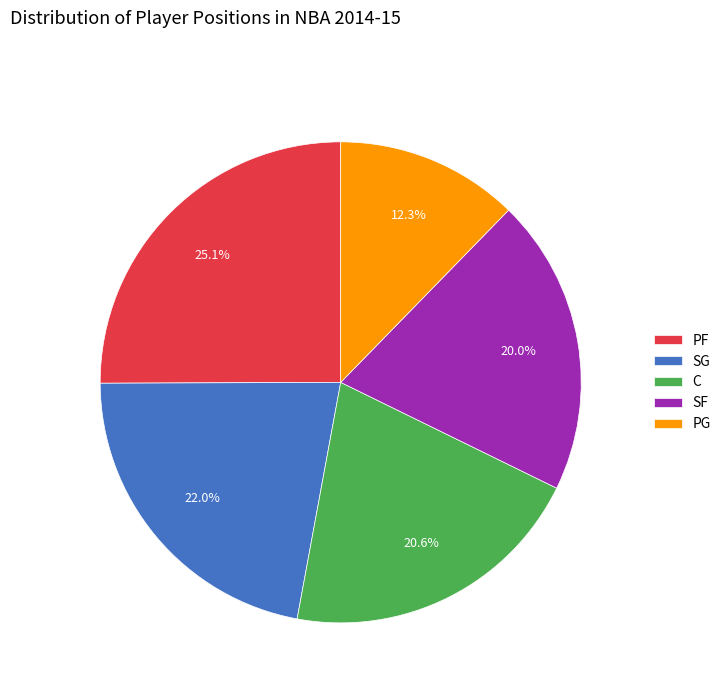

How many slices are in this pie chart?

5